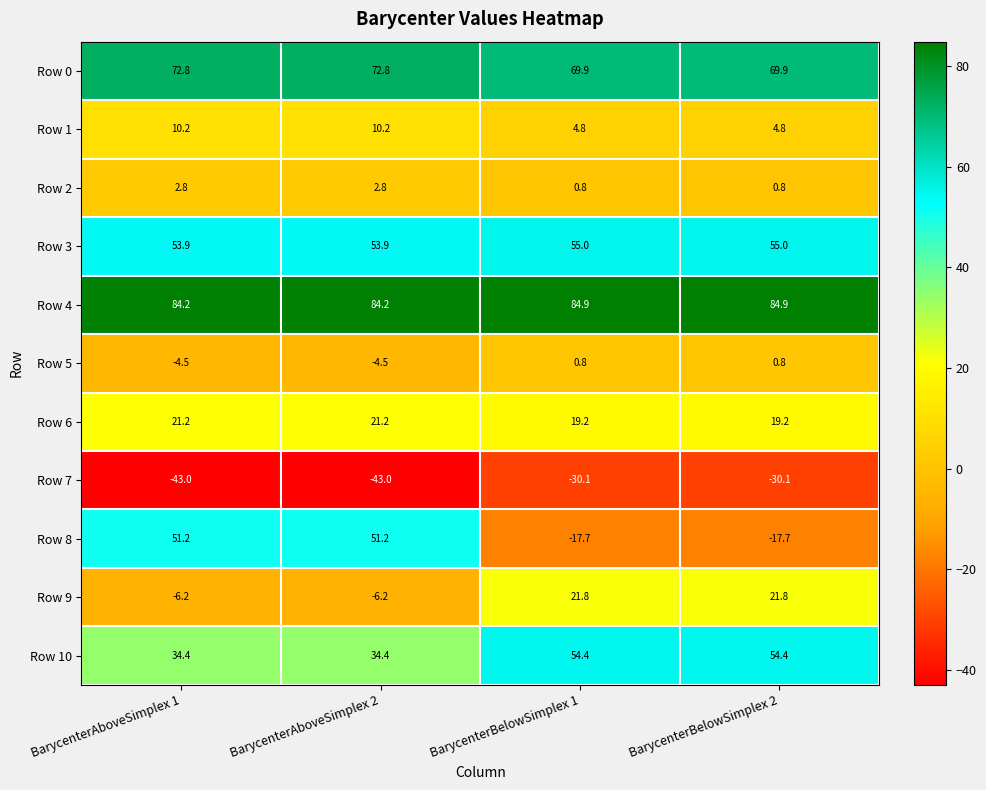

Rank the series by their maximum value, from highest to lowest.

Row 4, Row 0, Row 3, Row 10, Row 8, Row 9, Row 6, Row 1, Row 2, Row 5, Row 7